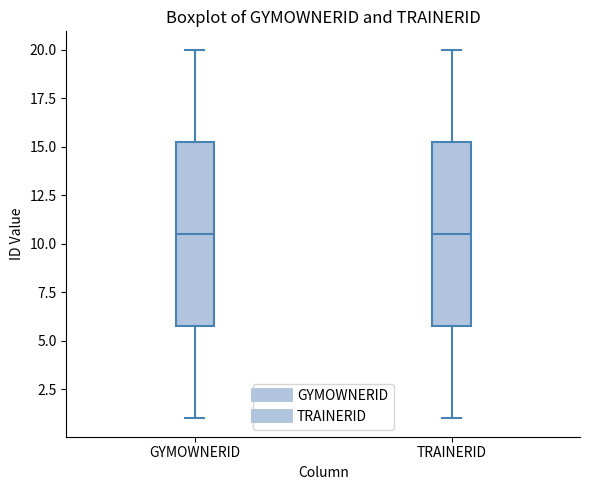

Reading left to right, read every box against the y-axis: the position of its median line, the range the box covers, and the ends of its whiskers. The values are not printed on the chart, so give them approximately, as read against the axis.

GYMOWNERID: median 10.5, box 6.0 to 15.5, whiskers 1.0 to 20.0
TRAINERID: median 10.5, box 6.0 to 15.5, whiskers 1.0 to 20.0